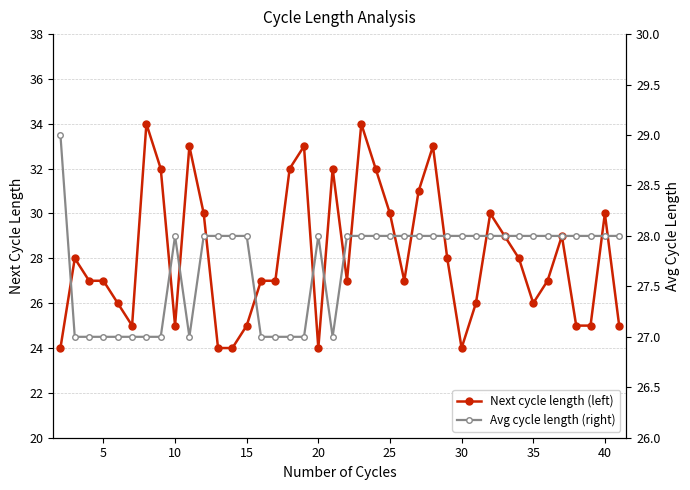

True or false: Next cycle length (left) has more than 2 points higher than both neighbors.

True